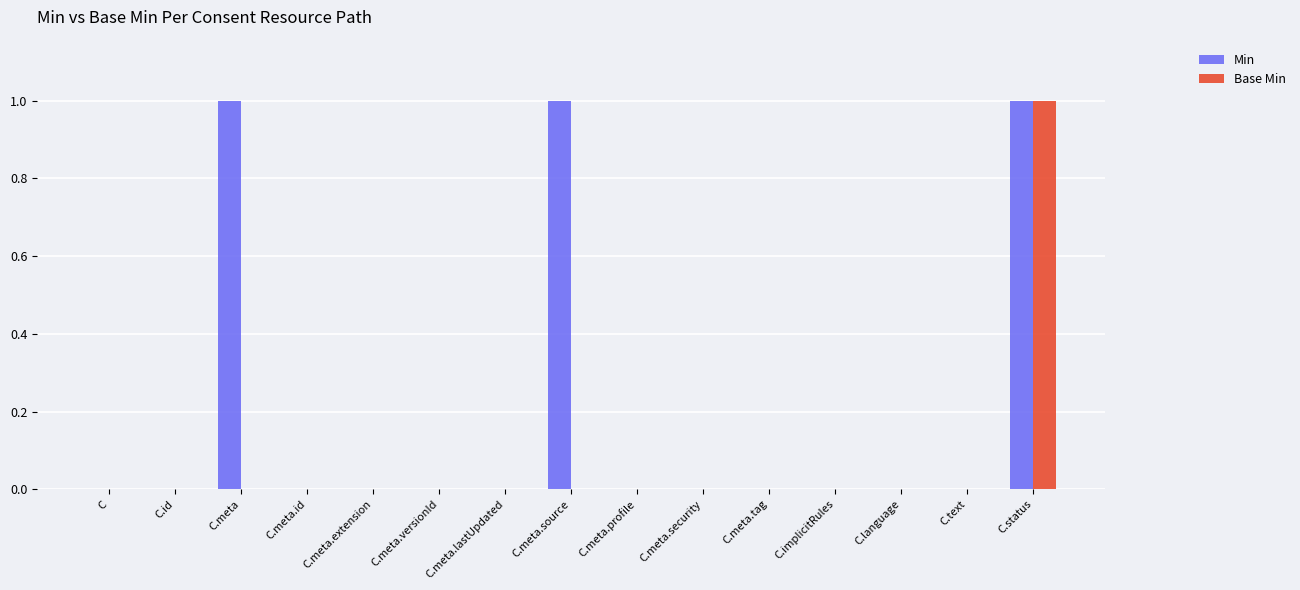

Which series has the largest total across all categories?

Min